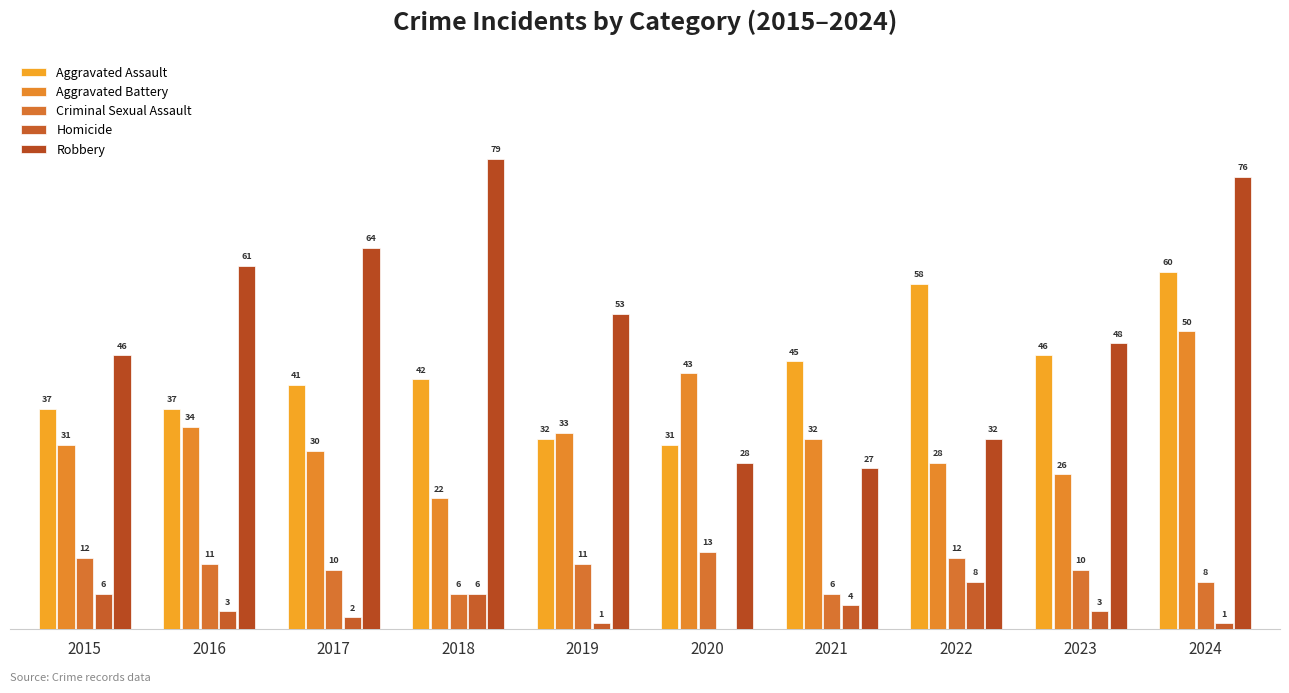

What is the spread (max minus min) of values at 2015?

40